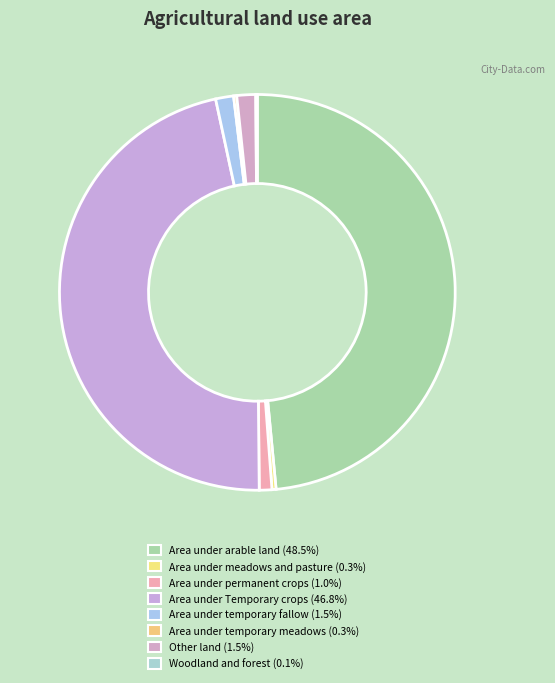

The Area under meadows and pasture slice represents 0% of the pie. True or false?

True